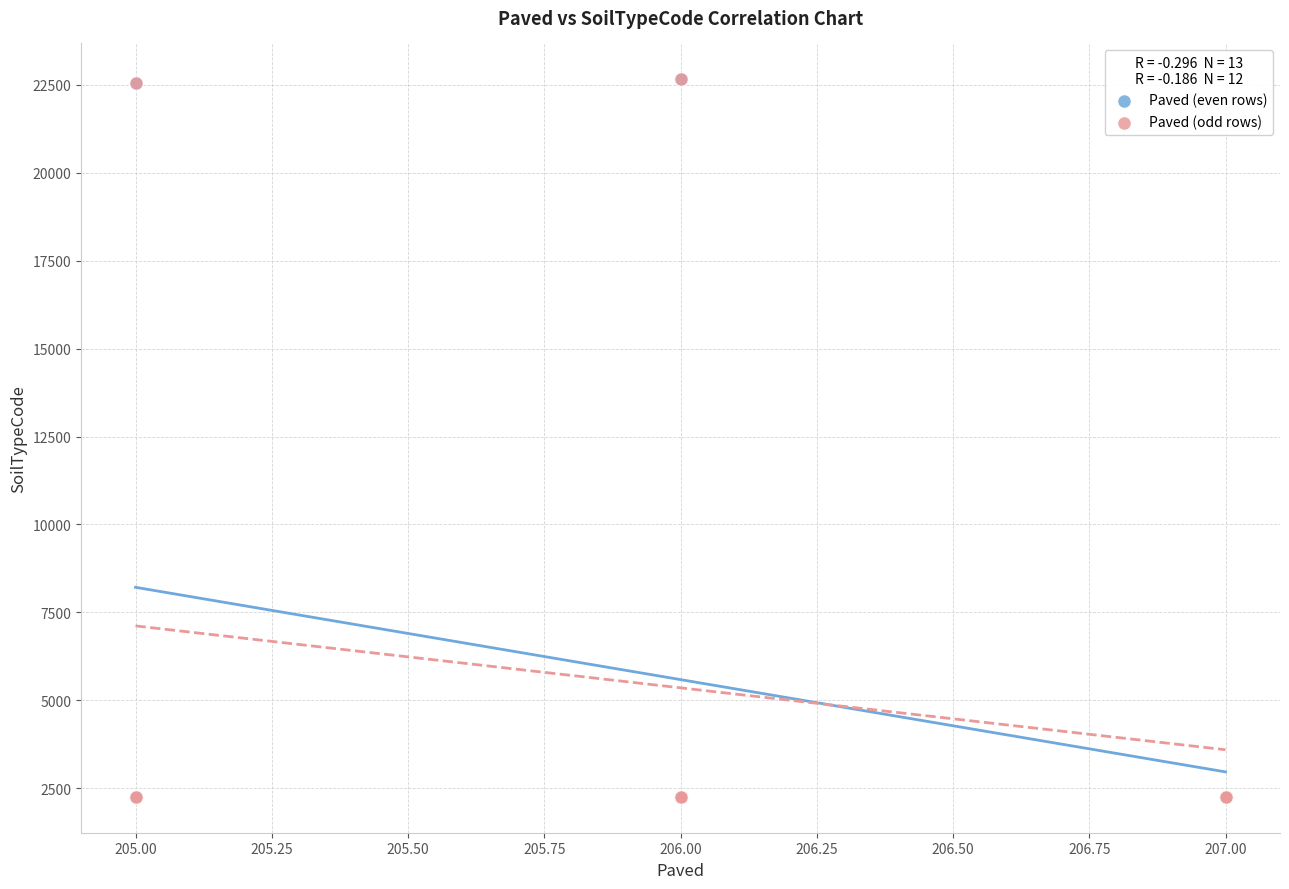

What are all the series names shown in the legend?

Paved (even rows), Paved (odd rows)